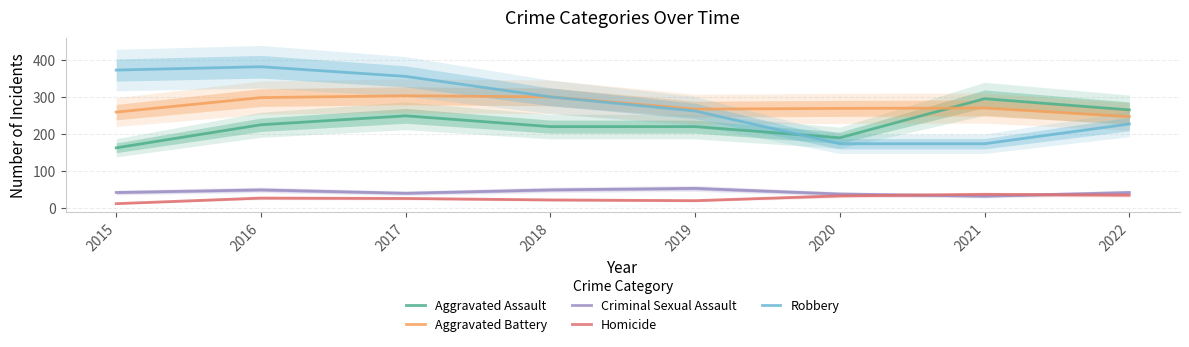

Reading right to left, transcribe all the data shown in this chart.

Aggravated Assault: 265	295	190	220	220	249	225	163
Aggravated Battery: 247	270	269	267	300	303	298	259
Criminal Sexual Assault: 43	33	39	54	50	41	50	43
Homicide: 36	38	34	21	23	27	28	13
Robbery: 227	174	174	262	300	355	381	372